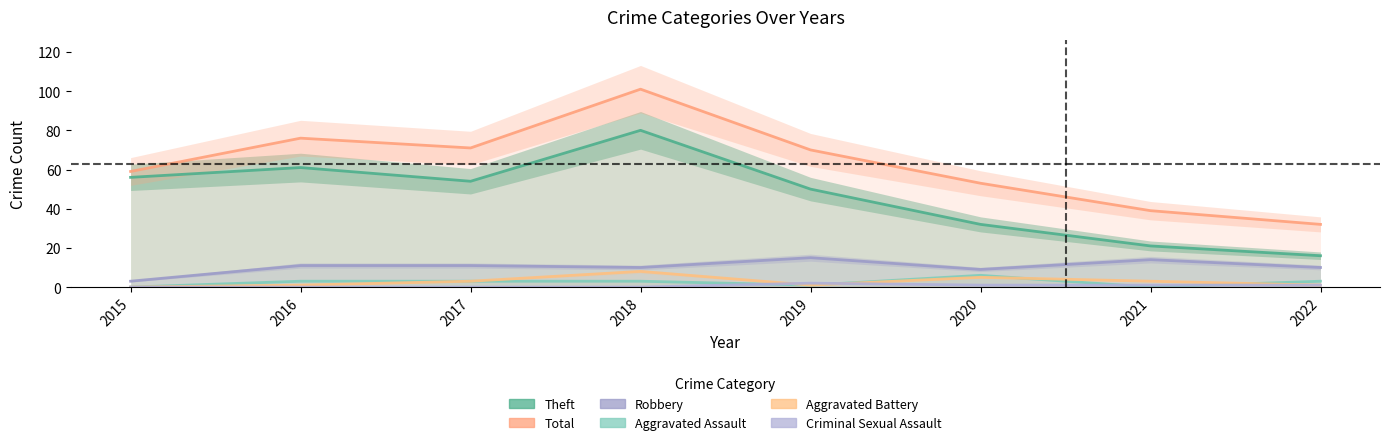

In Total, how many points are lower than both neighbors (excluding endpoints)?

1